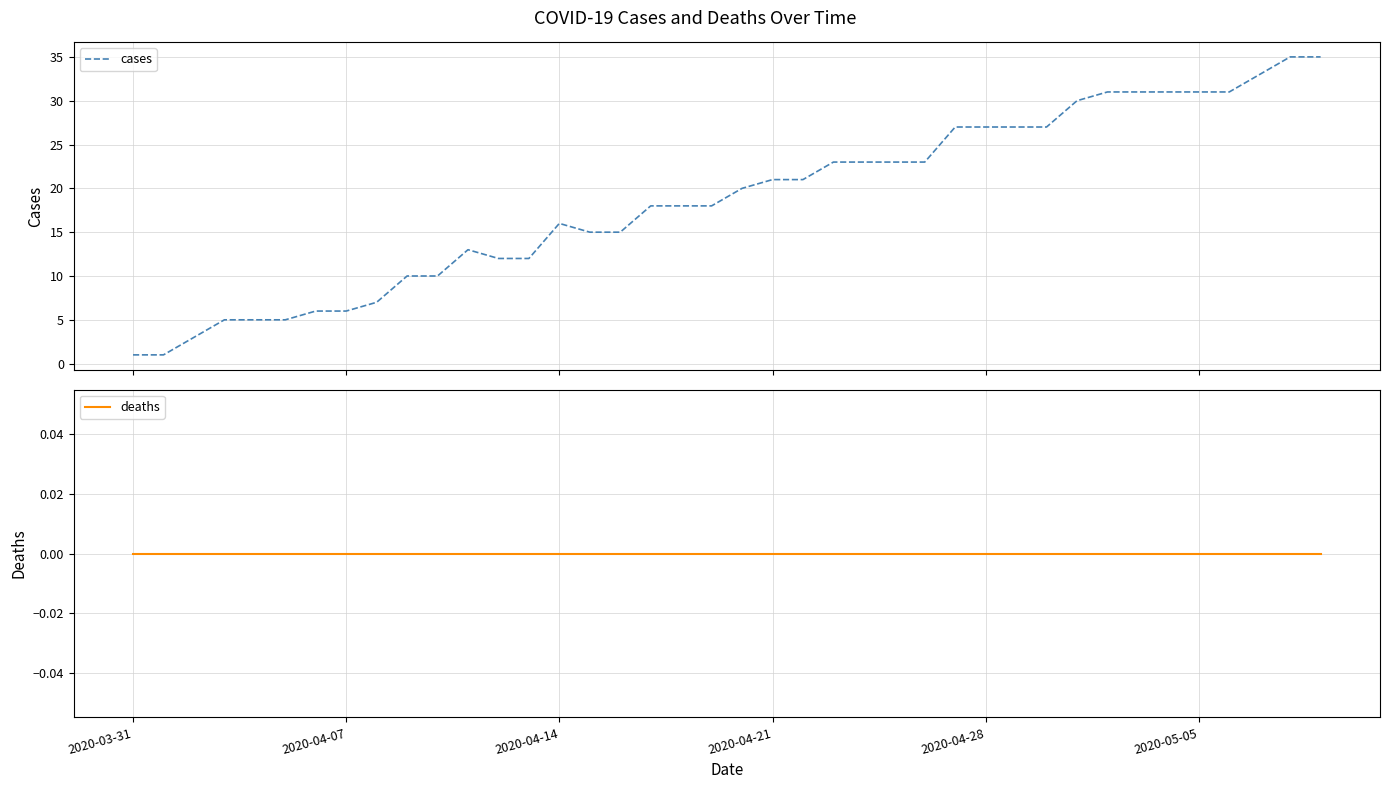

True or false: deaths and cases intersect in this chart.

False